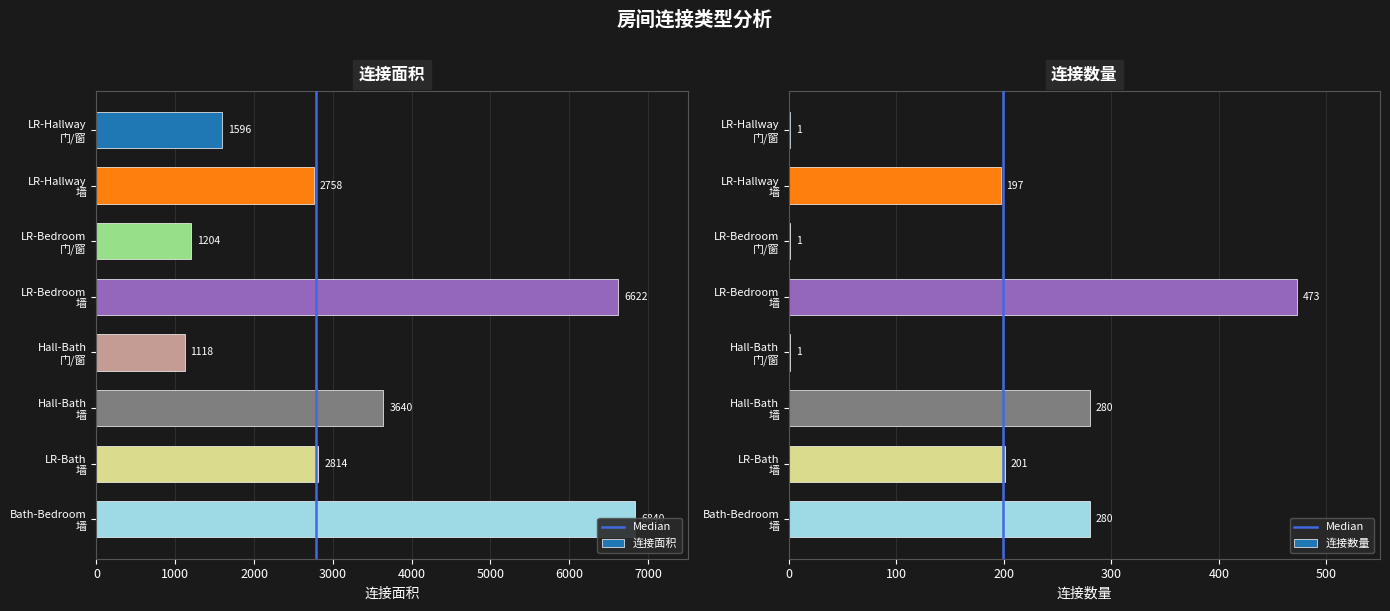

Reading right to left, what are all the values shown in this chart?

连接面积: 6840	2814	3640	1118	6622	1204	2758	1596
连接数量: 280	201	280	1	473	1	197	1